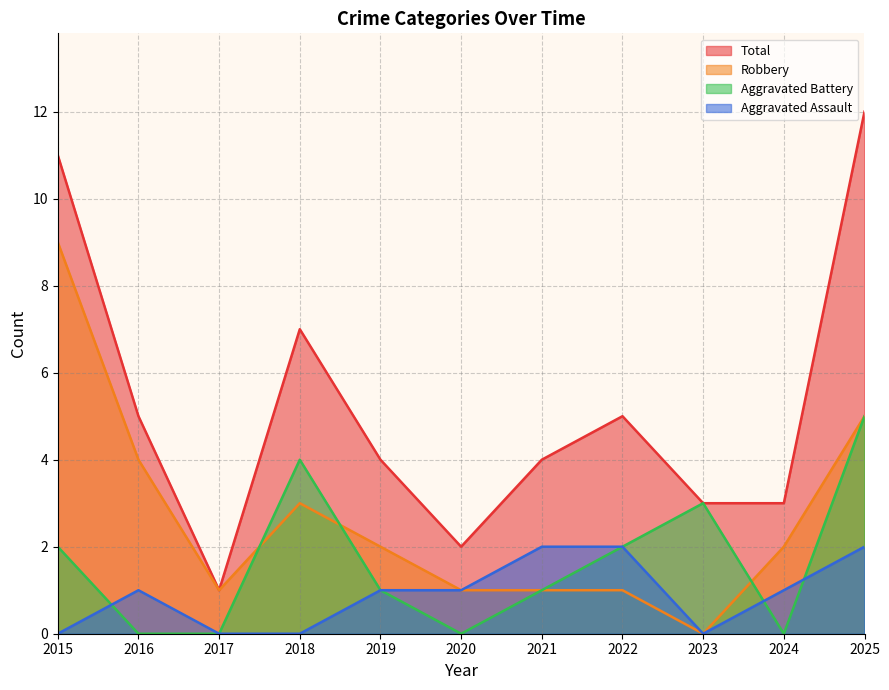

True or false: Aggravated Battery has more than 2 interior local peaks.

False